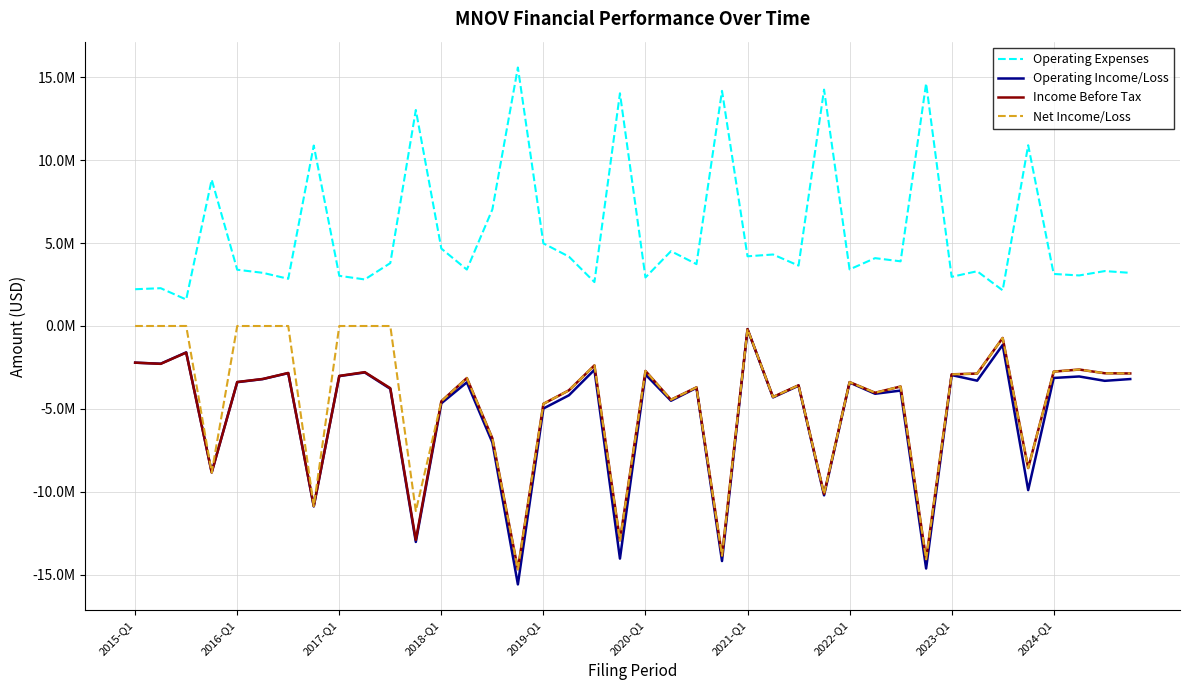

How many interior local valleys does the Income Before Tax series have?

13